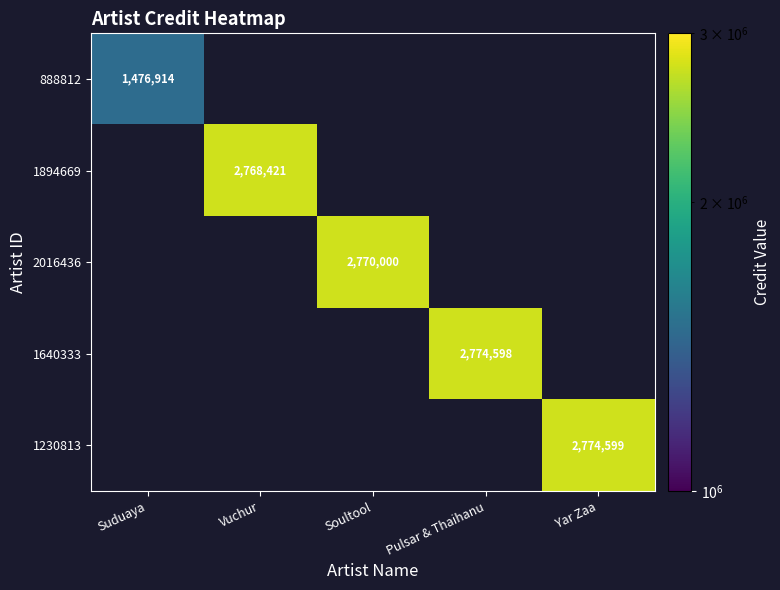

Is it true that 1230813 equals 4187484 at Yar Zaa?

False